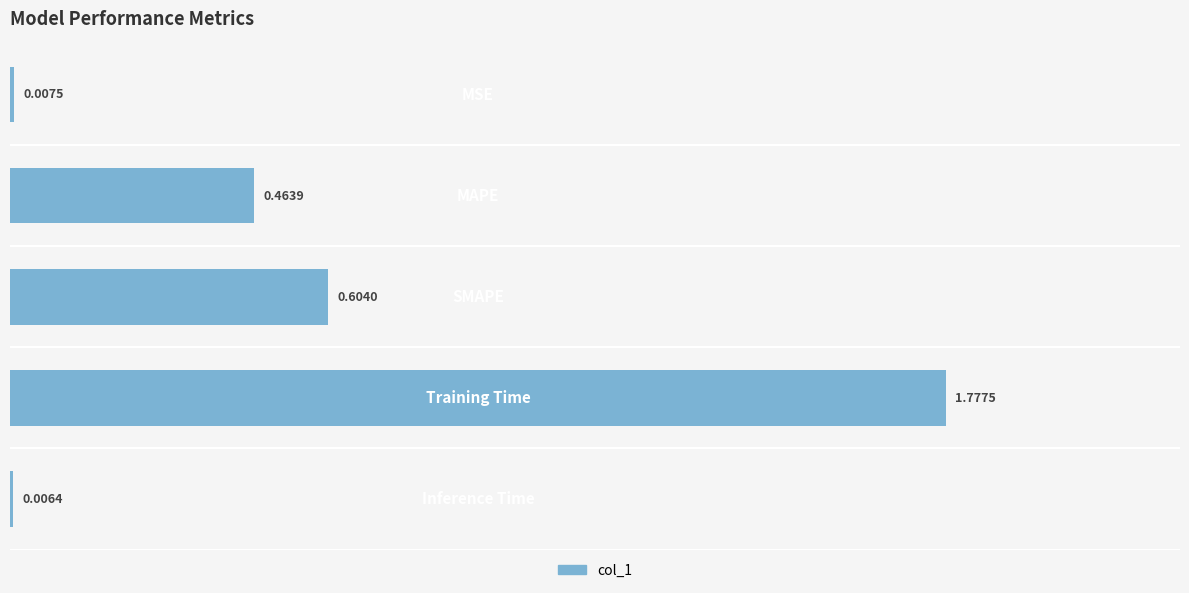

Reading left to right, transcribe all the data shown in this chart.

0.00=0.0	0.25=0.5	0.50=0.6	0.75=1.8	1.00=0.0